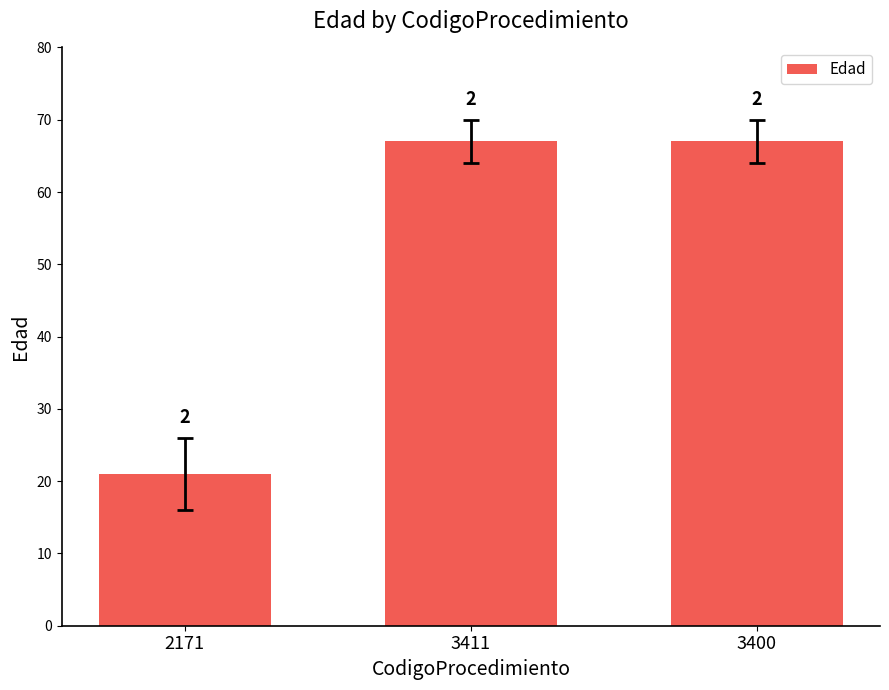

Are the bars horizontal?

No